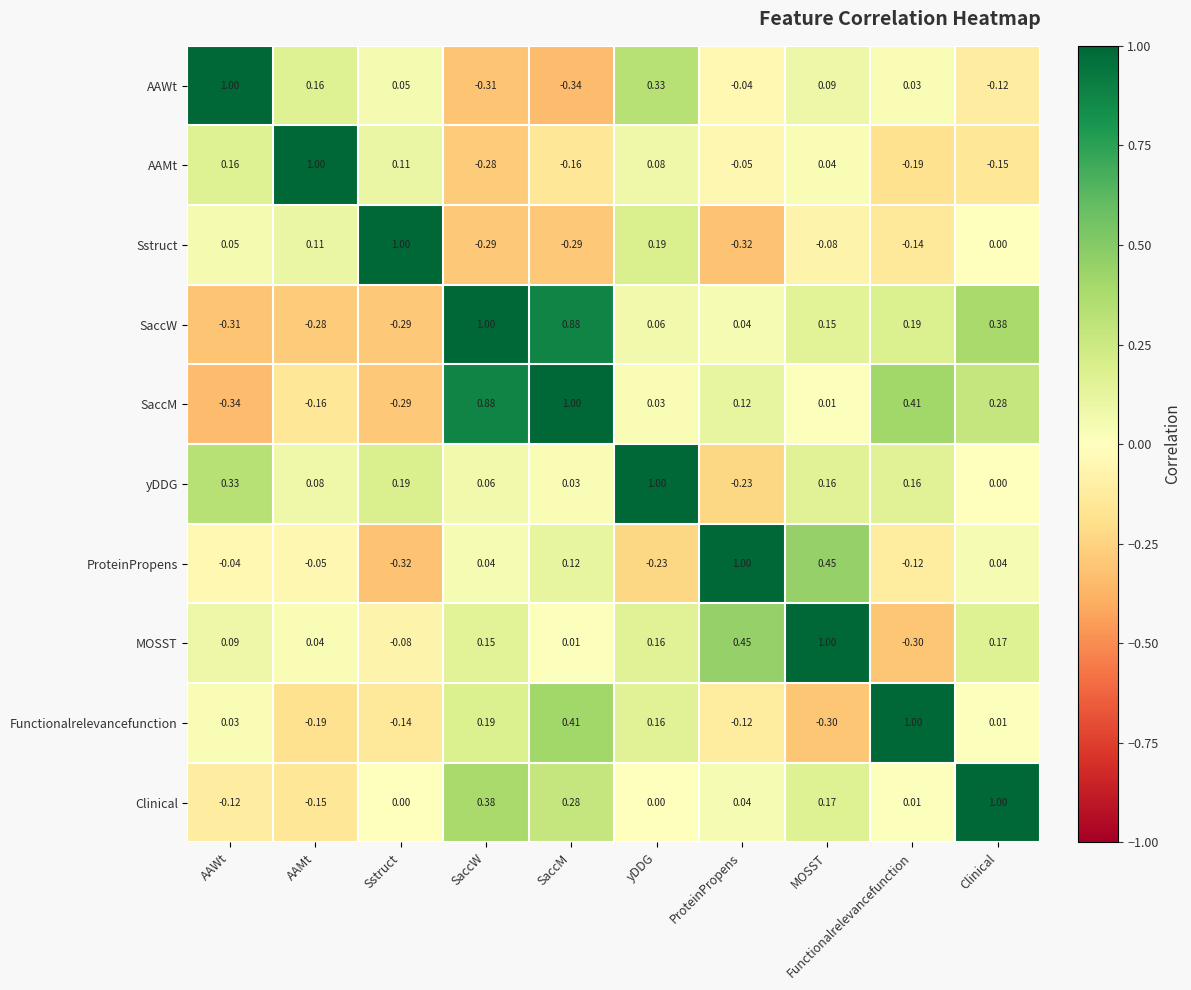

At which label does Sstruct reach its peak?

Sstruct